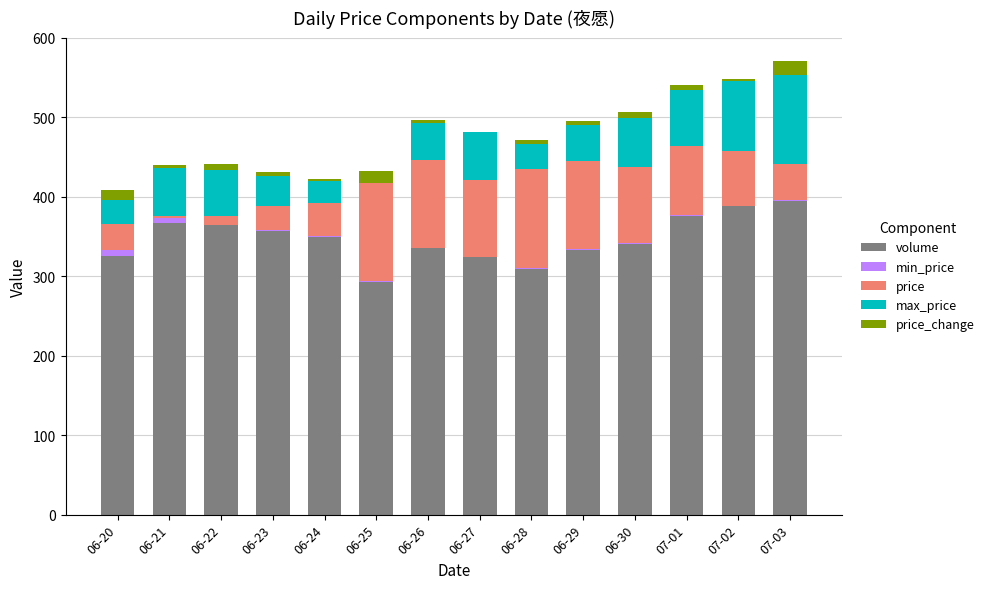

What is the maximum value for volume?

395.0